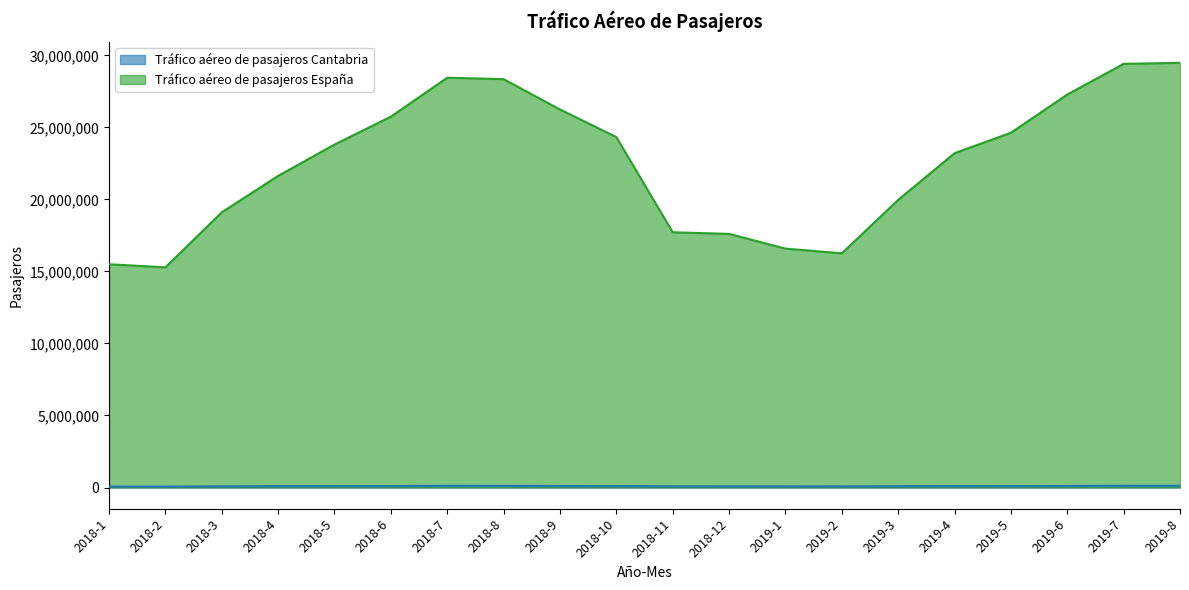

What is the sum of all Tráfico aéreo de pasajeros España values?

450566865